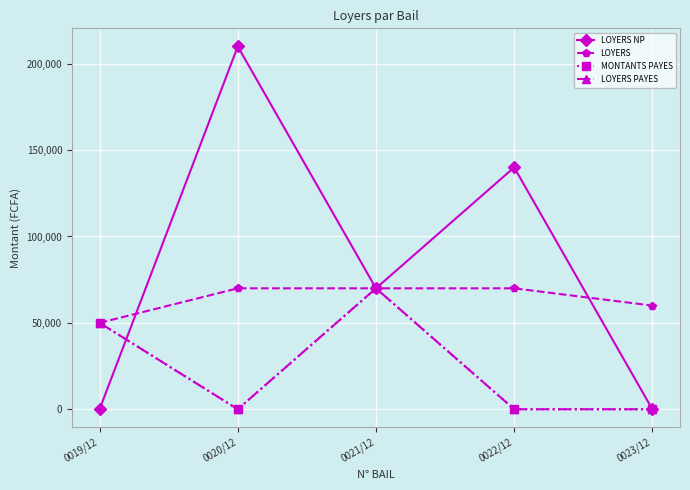

What is the difference between the maximum and minimum values in the MONTANTS PAYES series?

70000